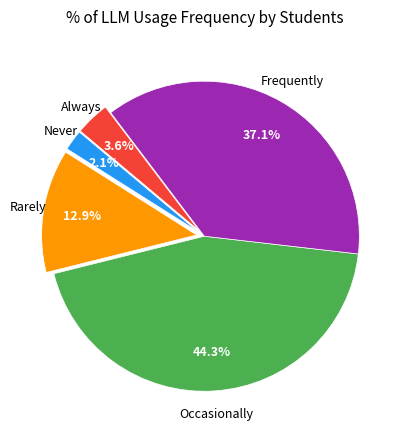

Does any single category account for the majority?

No